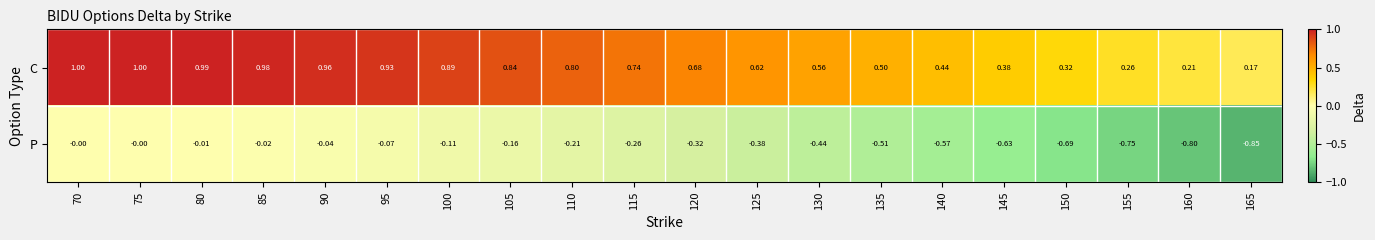

List the series in order of their peak value, lowest first.

P, C